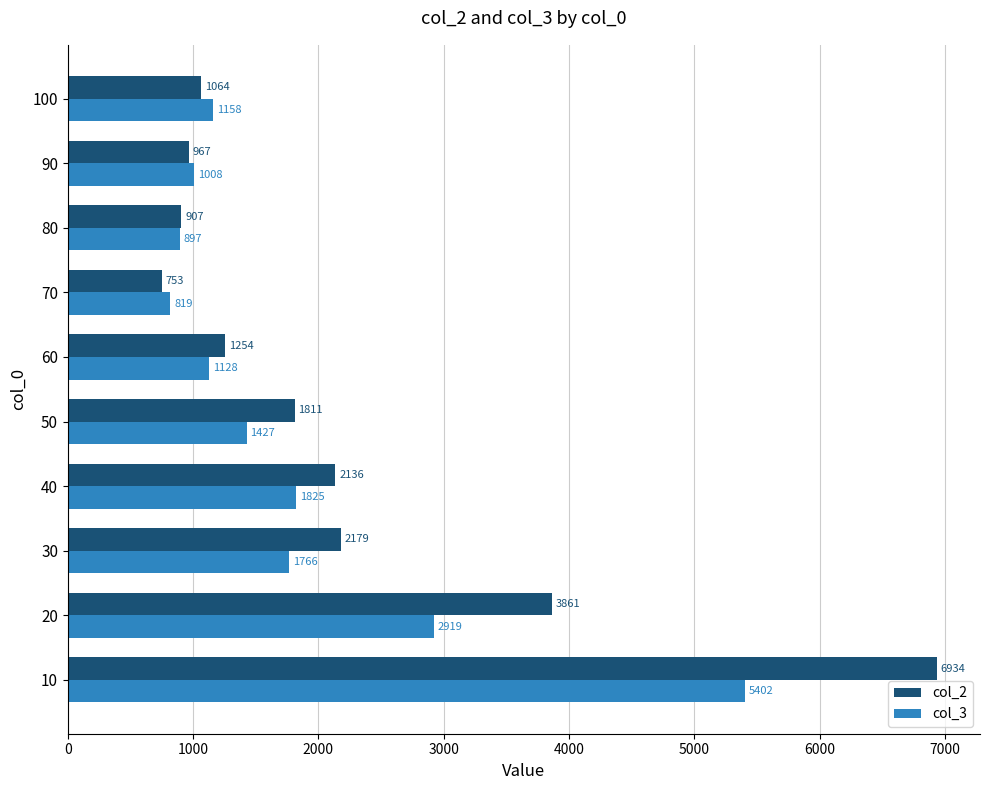

What are all the series names shown in the legend?

col_2, col_3